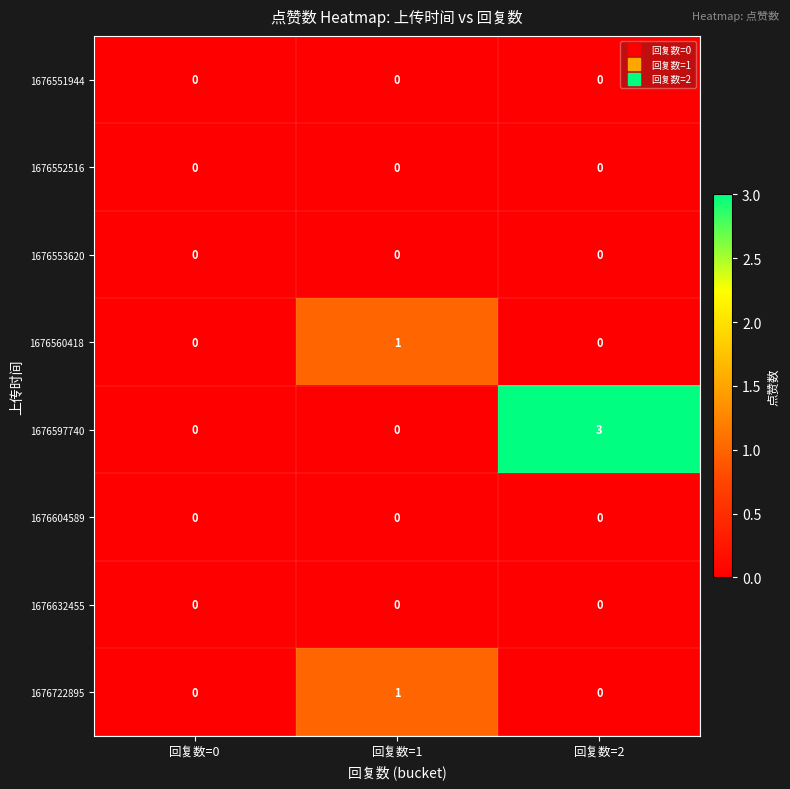

Is it true that 1676604589 equals 0 at 回复数=0?

True